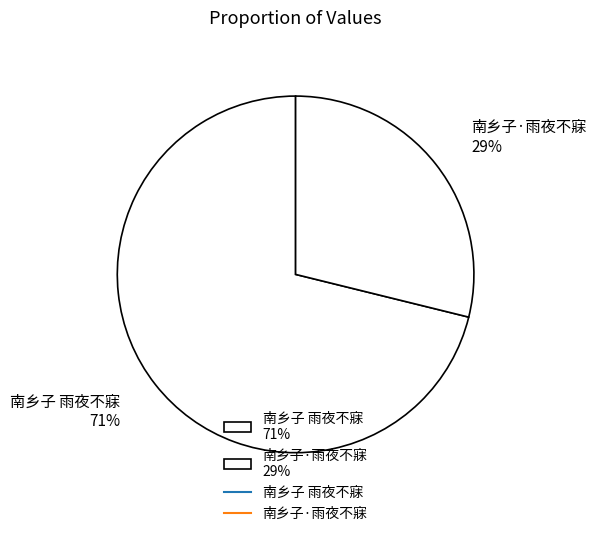

Which slice is the largest?

南乡子 雨夜不寐